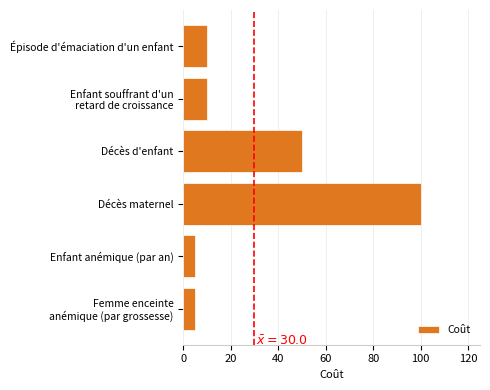

What is the label of the 1st bar from the top?

Épisode d'émaciation d'un enfant